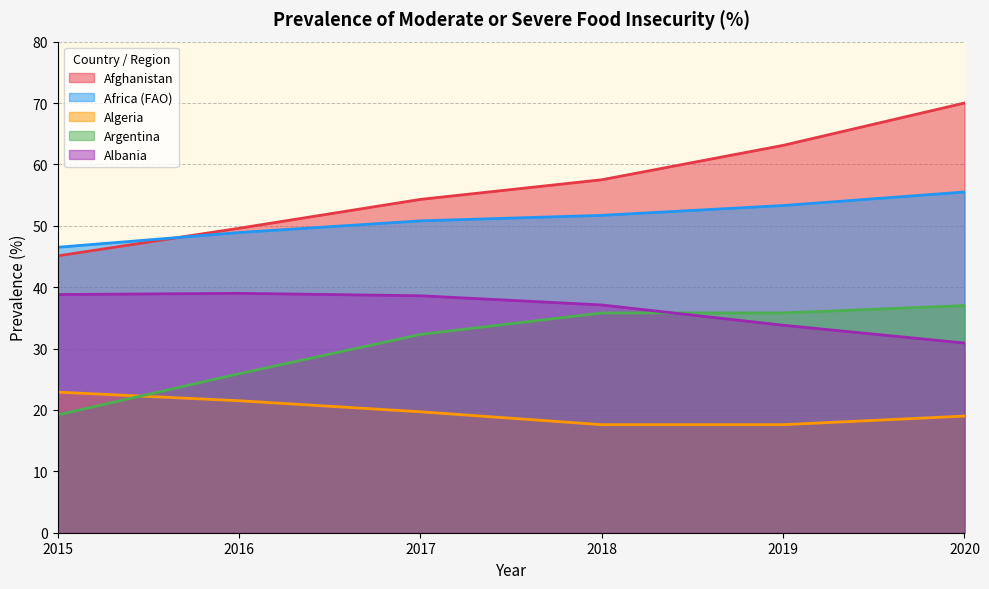

What is the difference between the second highest and minimum values in the Africa (FAO) series?

6.8